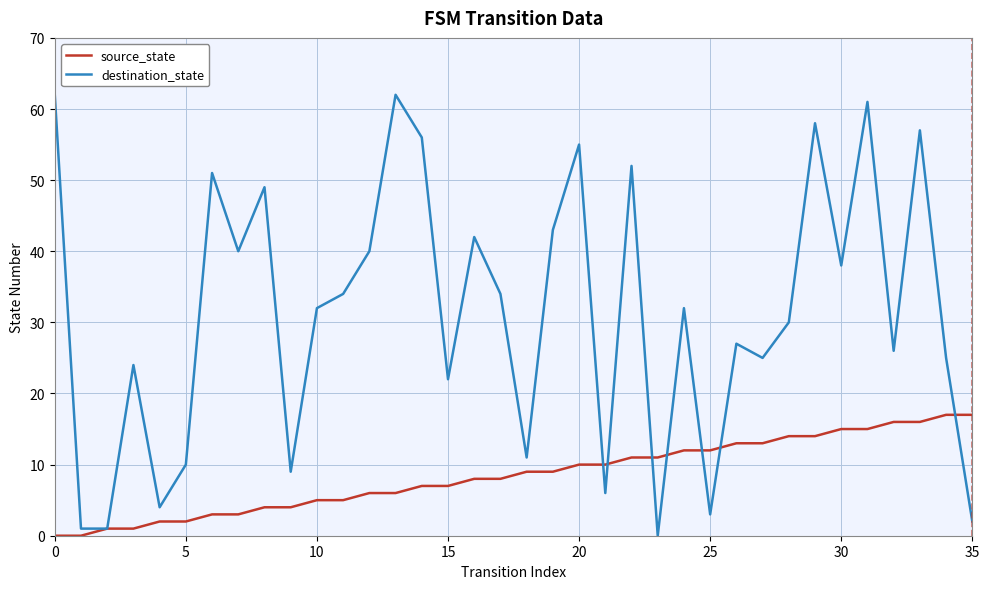

Which series has the largest total across all categories?

destination_state